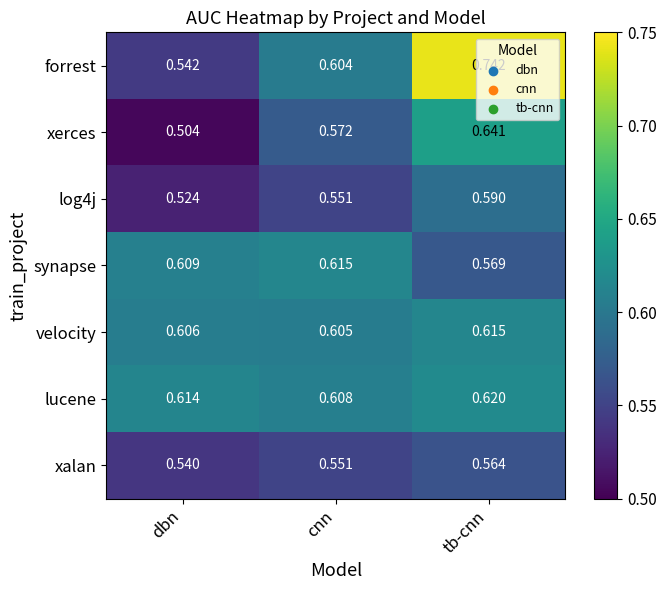

Which series changed the most between dbn and tb-cnn?

forrest